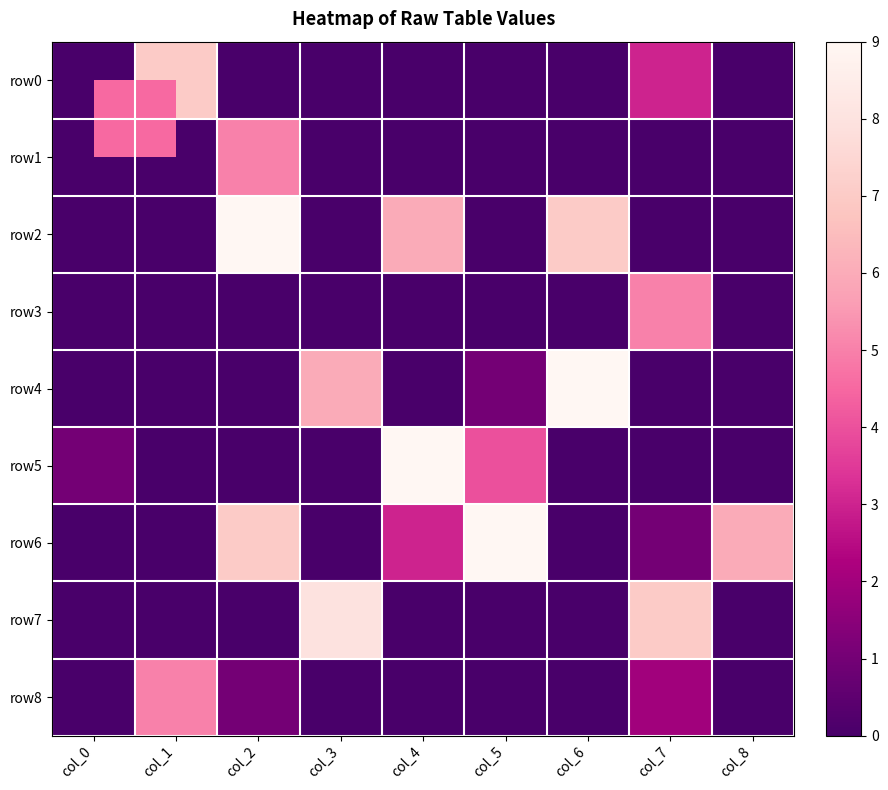

Reading right to left, what are all the values shown in this chart?

row0: col_8=0	col_7=3	col_6=0	col_5=0	col_4=0	col_3=0	col_2=0	col_1=7	col_0=0
row1: col_8=0	col_7=0	col_6=0	col_5=0	col_4=0	col_3=0	col_2=5	col_1=0	col_0=0
row2: col_8=0	col_7=0	col_6=7	col_5=0	col_4=6	col_3=0	col_2=9	col_1=0	col_0=0
row3: col_8=0	col_7=5	col_6=0	col_5=0	col_4=0	col_3=0	col_2=0	col_1=0	col_0=0
row4: col_8=0	col_7=0	col_6=9	col_5=1	col_4=0	col_3=6	col_2=0	col_1=0	col_0=0
row5: col_8=0	col_7=0	col_6=0	col_5=4	col_4=9	col_3=0	col_2=0	col_1=0	col_0=1
row6: col_8=6	col_7=1	col_6=0	col_5=9	col_4=3	col_3=0	col_2=7	col_1=0	col_0=0
row7: col_8=0	col_7=7	col_6=0	col_5=0	col_4=0	col_3=8	col_2=0	col_1=0	col_0=0
row8: col_8=0	col_7=2	col_6=0	col_5=0	col_4=0	col_3=0	col_2=1	col_1=5	col_0=0